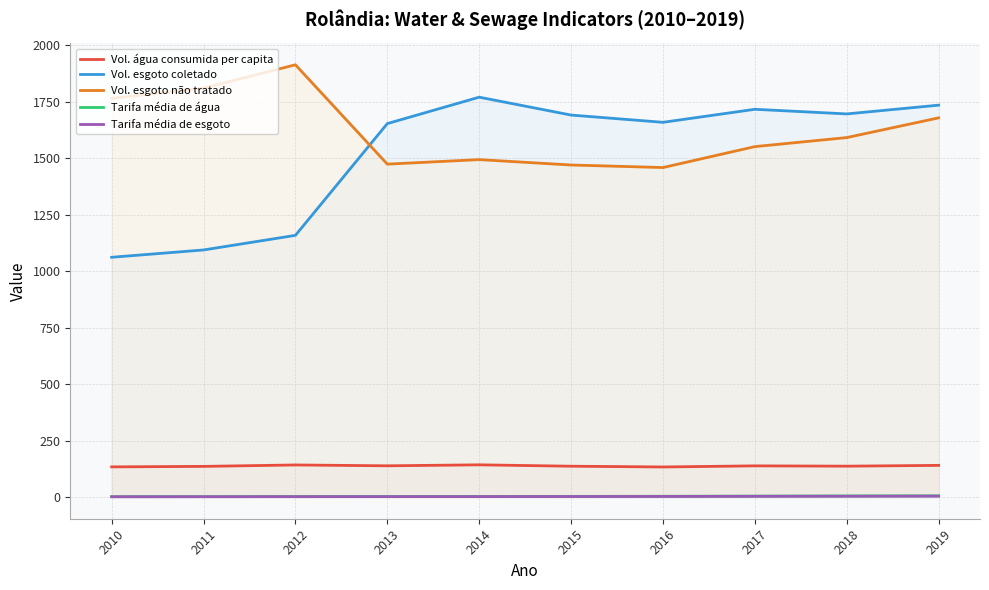

Where is the first local minimum for Vol. água consumida per capita?

2013